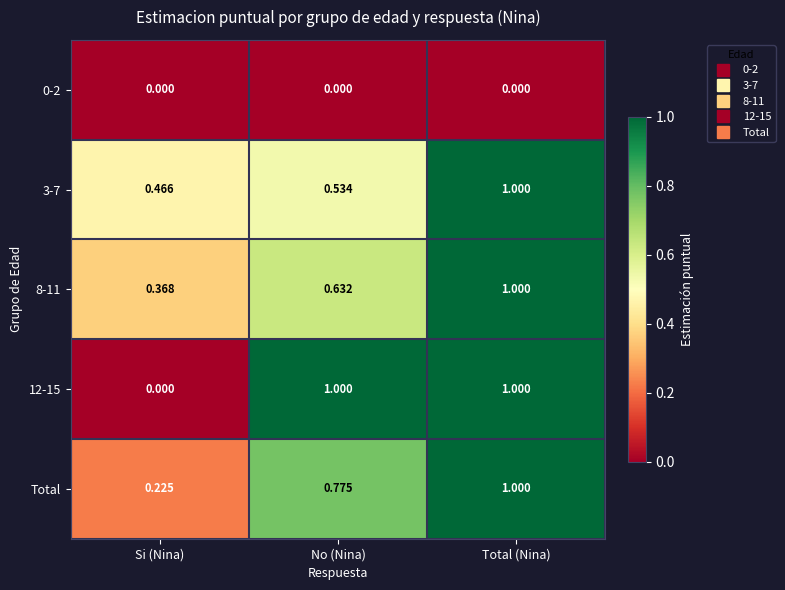

Count the number of data series in this chart.

5